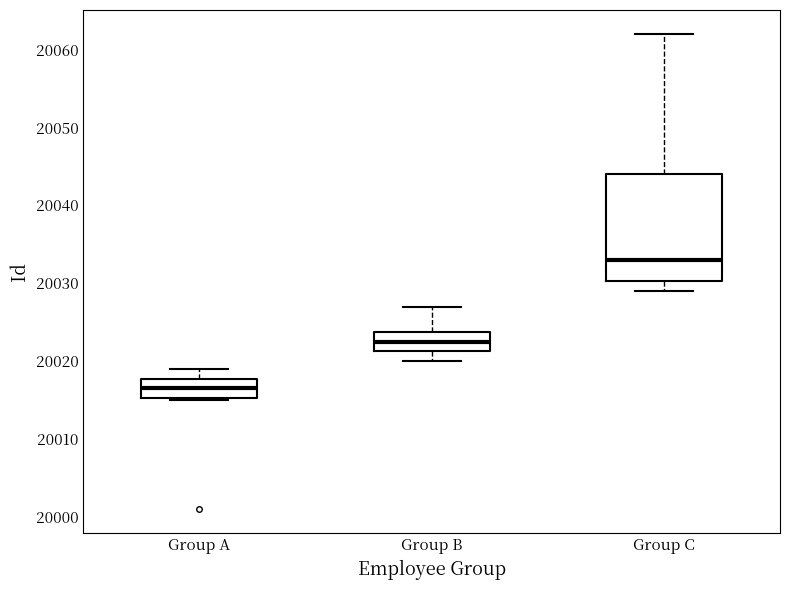

Reading left to right, transcribe this box plot: for each box, give where its median line is, the range the box spans, and where its two whiskers end, as read against the y-axis. The values are not printed on the chart, so give them approximately, as read against the axis.

Group A: median 20017, box 20015 to 20018, whiskers 20015 to 20019
Group B: median 20023, box 20021 to 20024, whiskers 20020 to 20027
Group C: median 20033, box 20030 to 20044, whiskers 20029 to 20062